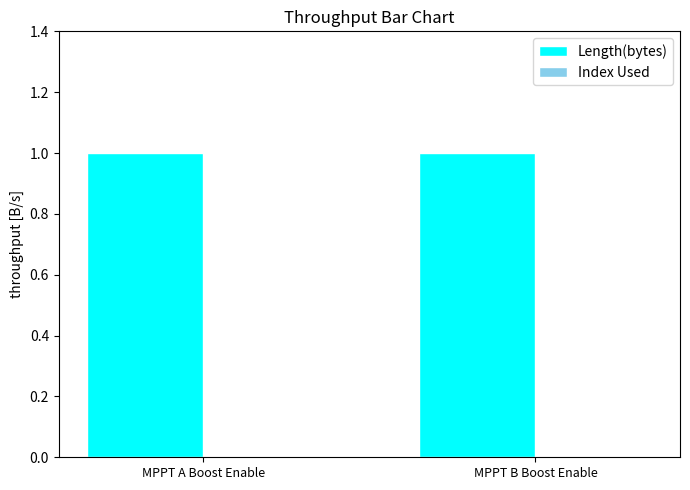

Which category has the lowest value across all series?

MPPT A Boost Enable